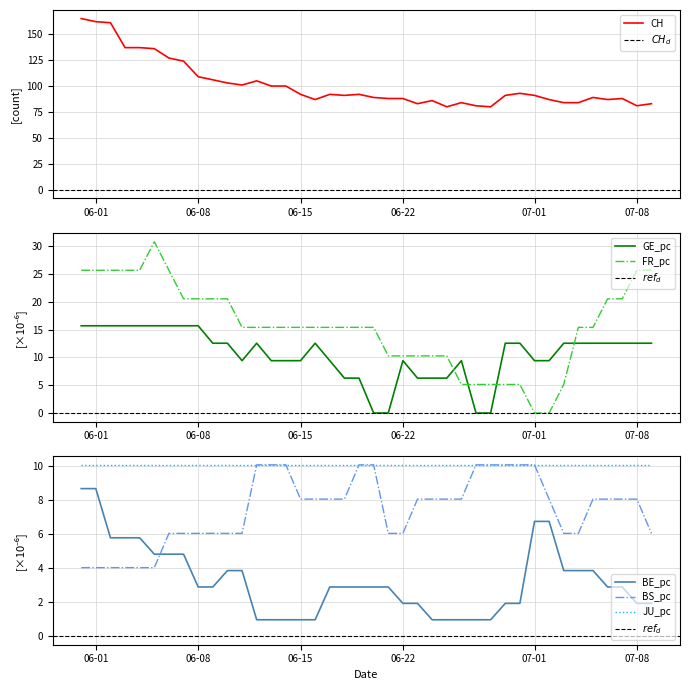

Which series has the largest total across all categories?

CH